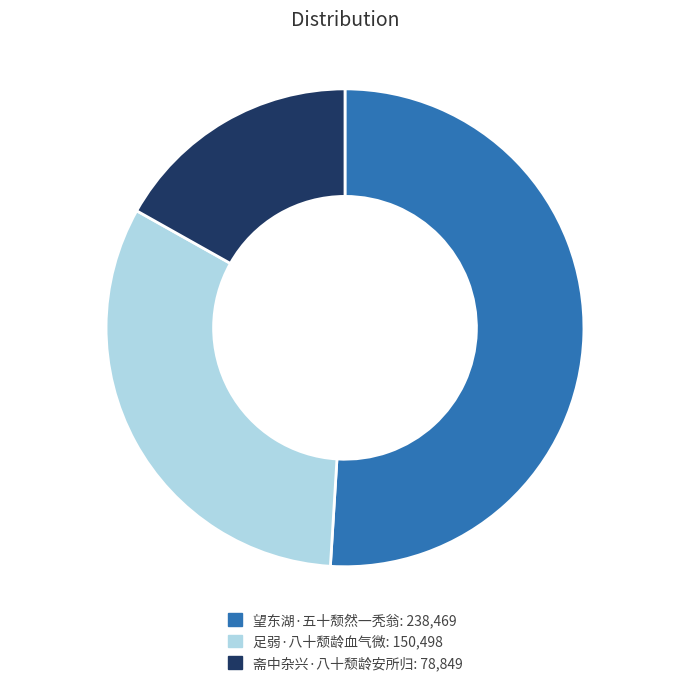

Approximately how many times larger is the value at 望东湖·五十颓然一秃翁 compared to 斋中杂兴·八十颓龄安所归?

3.0